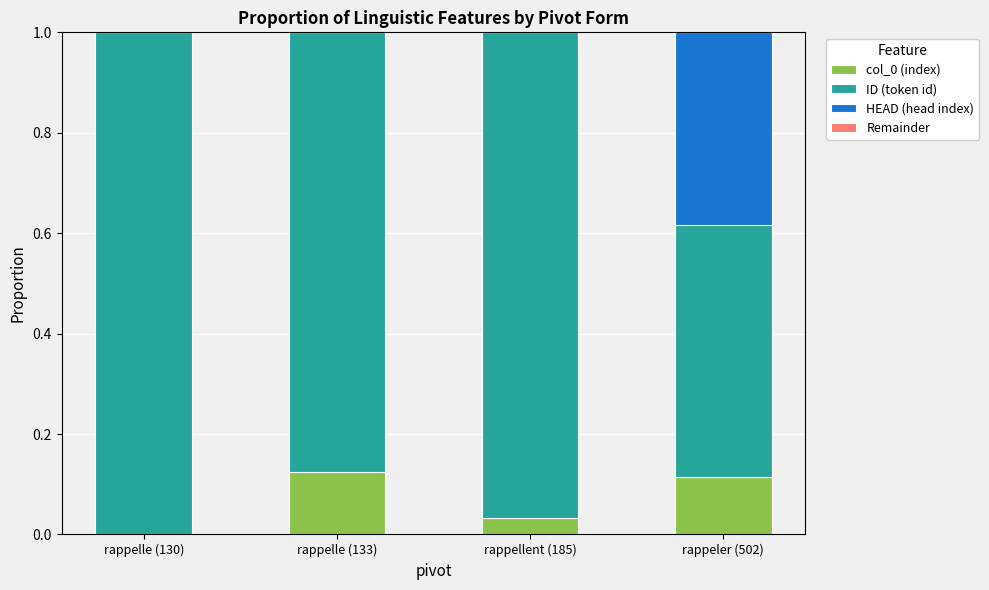

Where is HEAD (head index) nearest to the value 0?

rappelle (130)